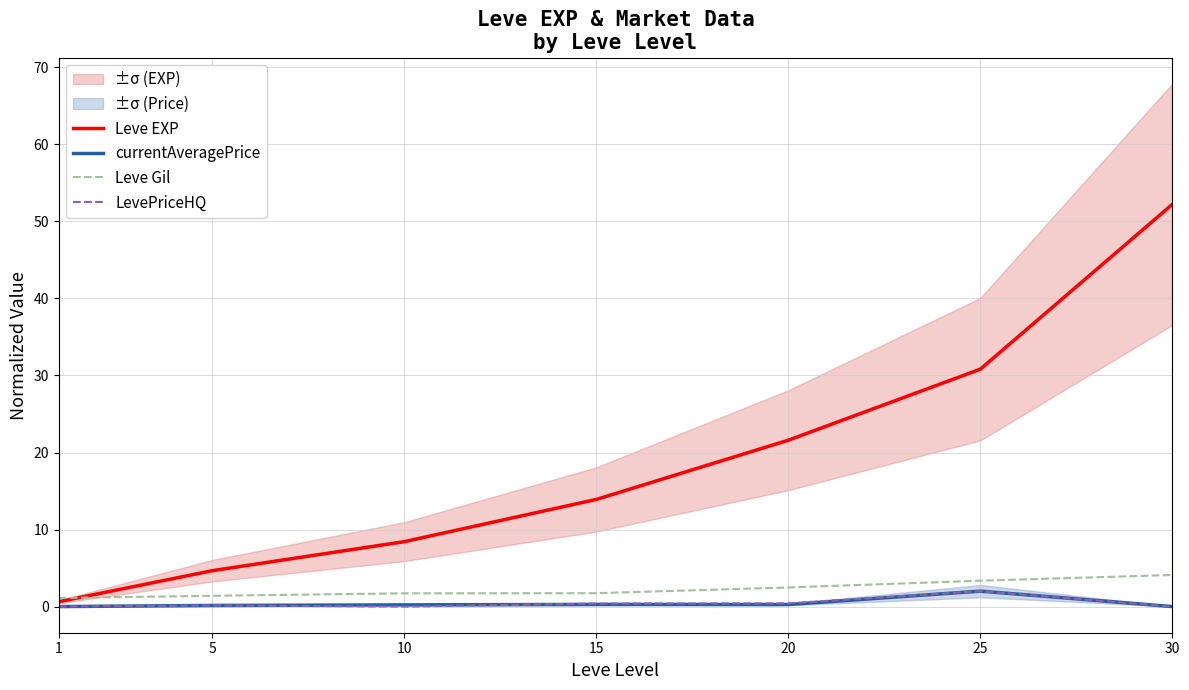

How many values in the currentAveragePrice series exceed 0?

5